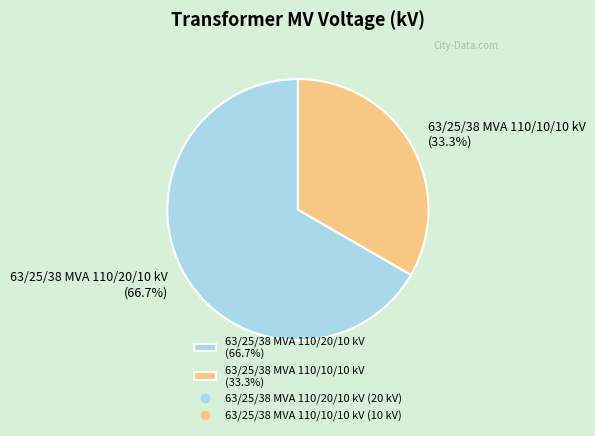

Count the number of slices in the pie.

2